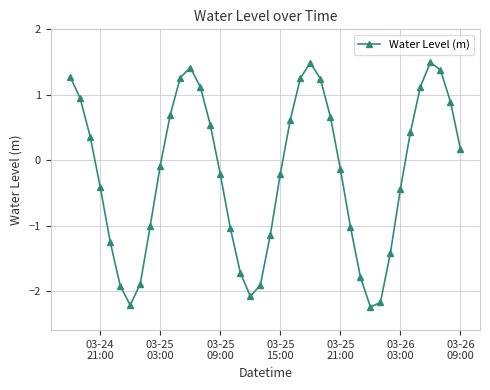

What is the smallest value displayed?

-2.2